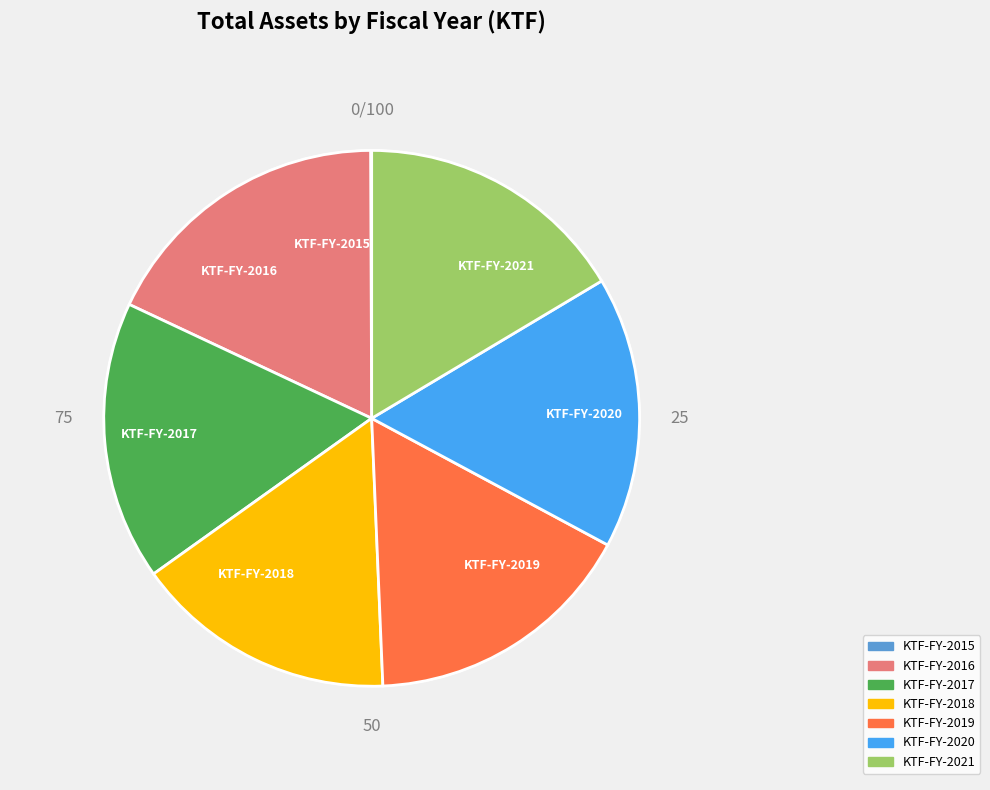

Combined, do KTF-FY-2018 and KTF-FY-2017 account for over 50%?

No